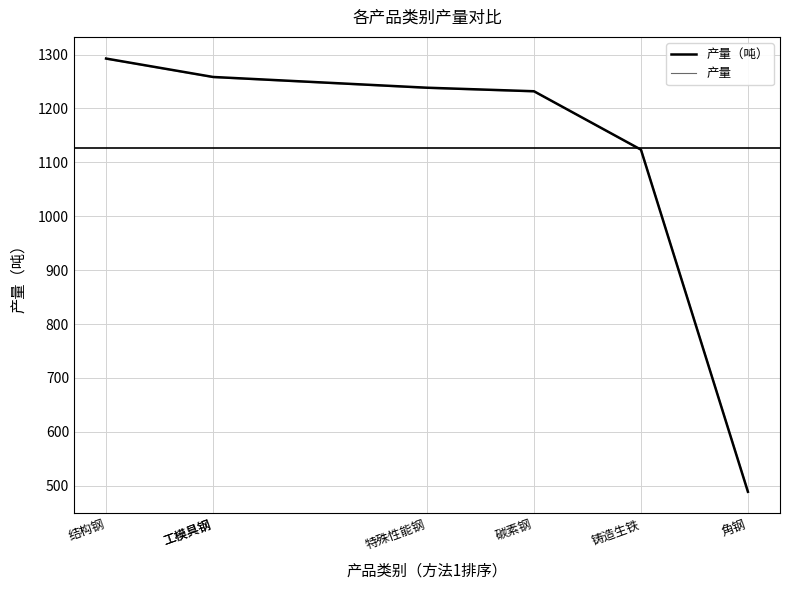

Is it true that 产量 equals 829.0 at 特殊性能钢?

False